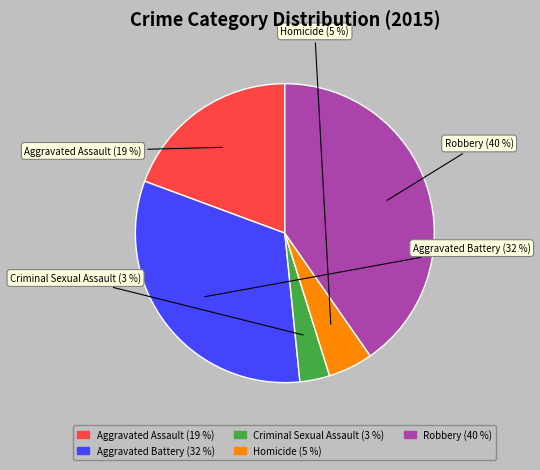

What percentage is the Aggravated Battery slice, to the nearest percent?

32%